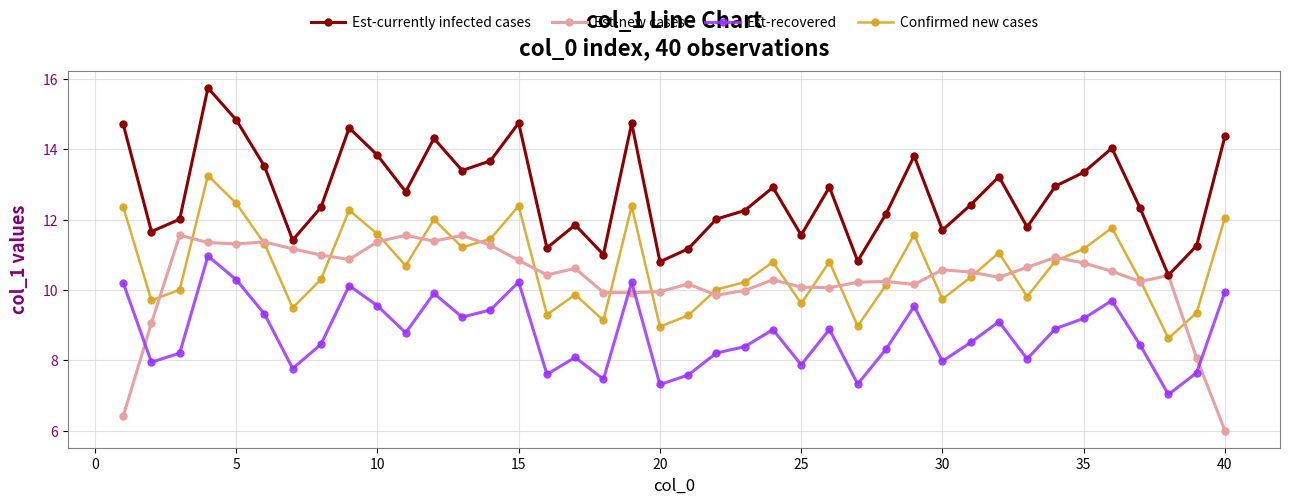

What is the value of the Est-currently infected cases point at the 2nd from the left?

11.7